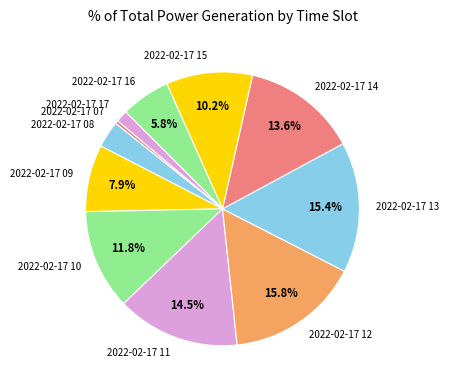

Which has a higher value, 2022-02-17 11 or 2022-02-17 07?

2022-02-17 11